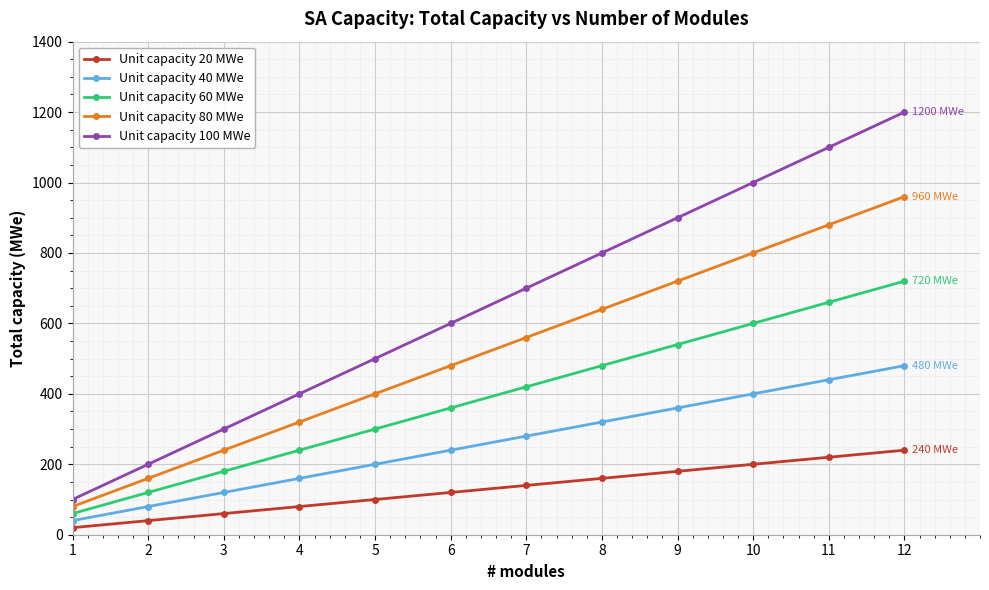

What are all the series names shown in the legend?

Unit capacity 20 MWe, Unit capacity 40 MWe, Unit capacity 60 MWe, Unit capacity 80 MWe, Unit capacity 100 MWe